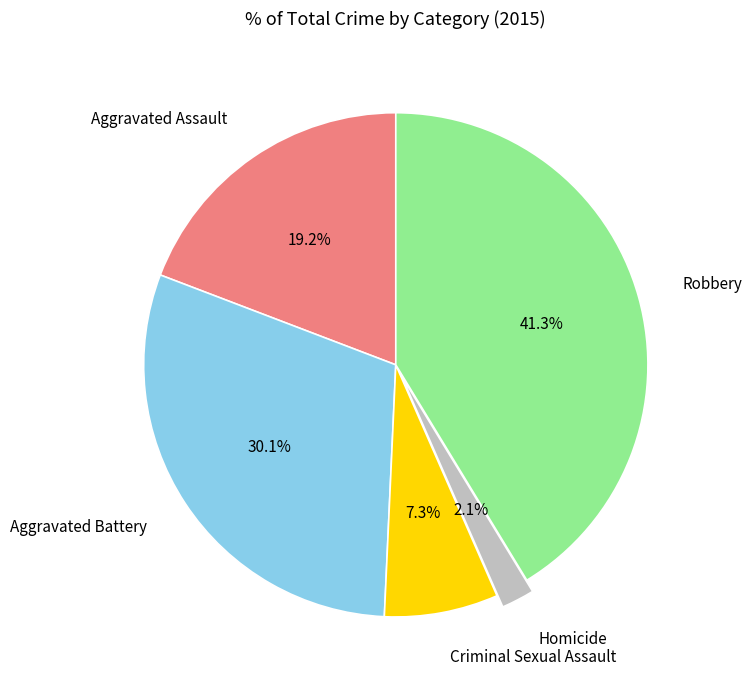

True or false: Aggravated Battery accounts for 24% of the total.

False